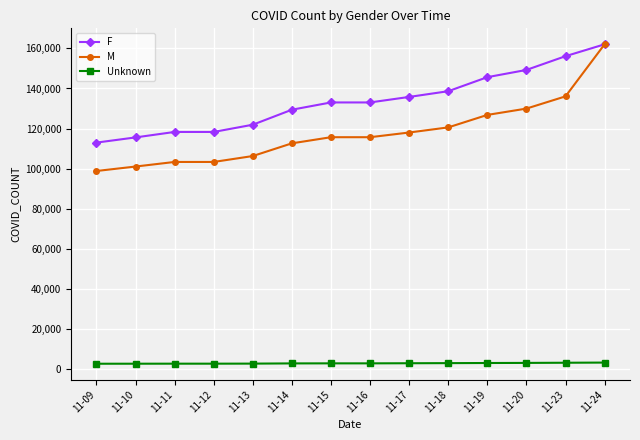

Is the value of M at 11-11 greater than the value of Unknown at 11-23?

Yes